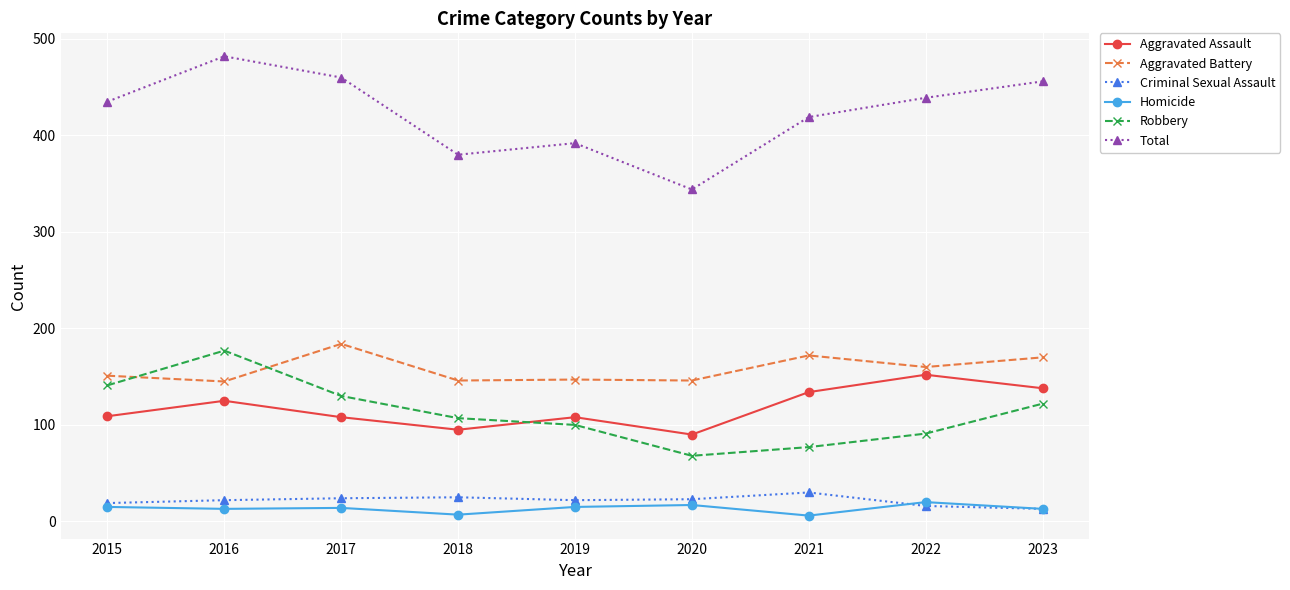

At 2018, list the series in order from largest to smallest.

Total, Aggravated Battery, Robbery, Aggravated Assault, Criminal Sexual Assault, Homicide